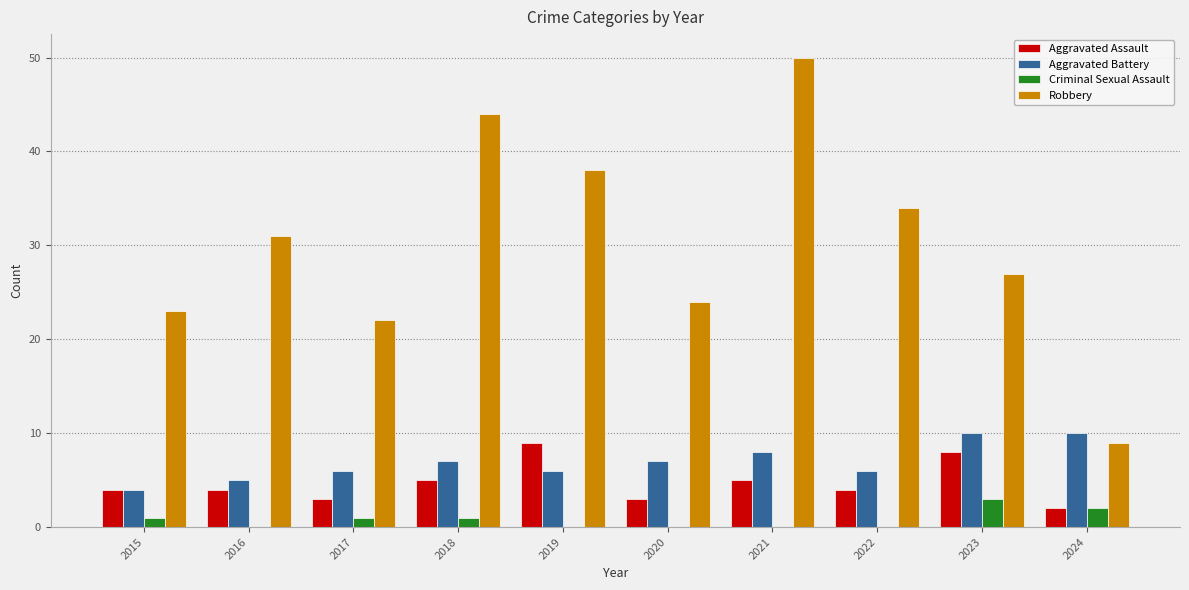

Reading left to right, transcribe all the data shown in this chart.

Aggravated Assault: 4	4	3	5	9	3	5	4	8	2
Aggravated Battery: 4	5	6	7	6	7	8	6	10	10
Criminal Sexual Assault: 1	0	1	1	0	0	0	0	3	2
Robbery: 23	31	22	44	38	24	50	34	27	9